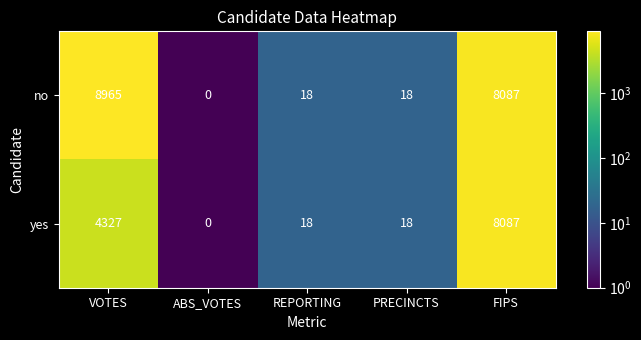

At how many categories does at least one series exceed 8768?

1